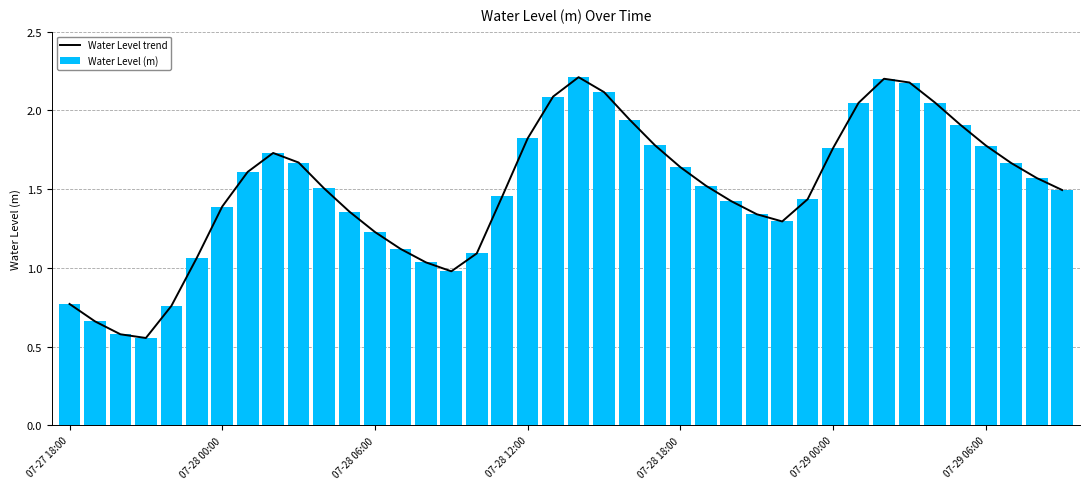

The Water Level (m) series shows 1.8 at 07-29 06:00. True or false?

True